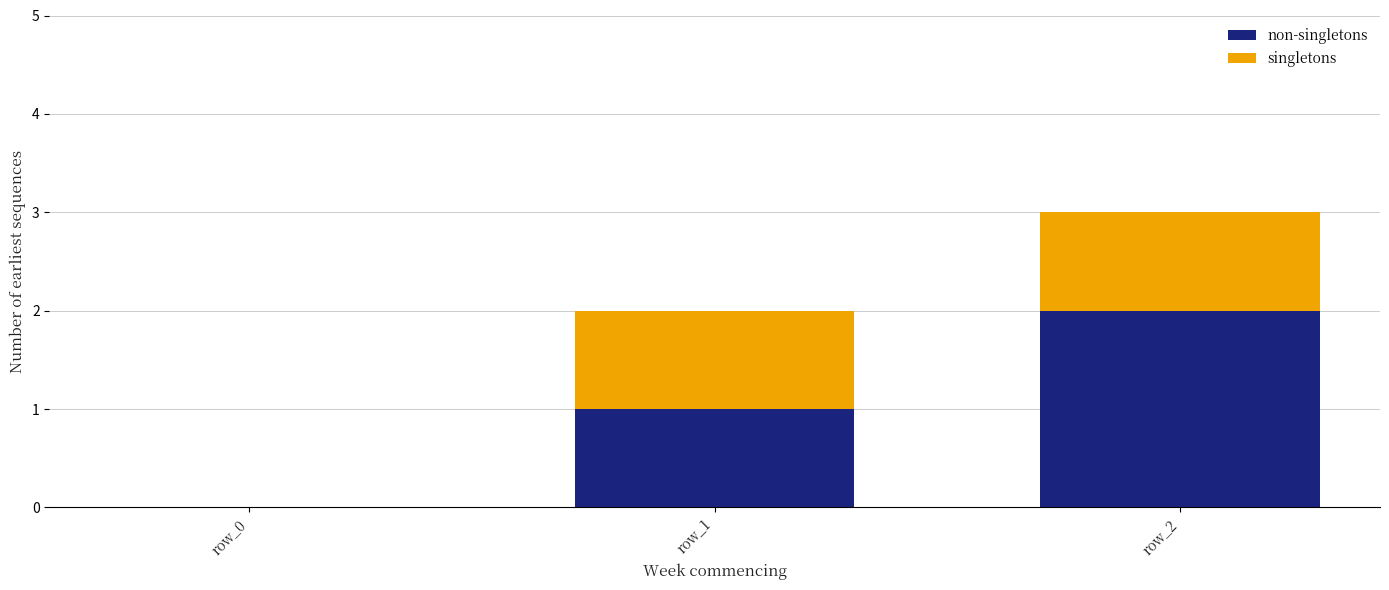

List the series in order of their peak value, highest first.

non-singletons, singletons